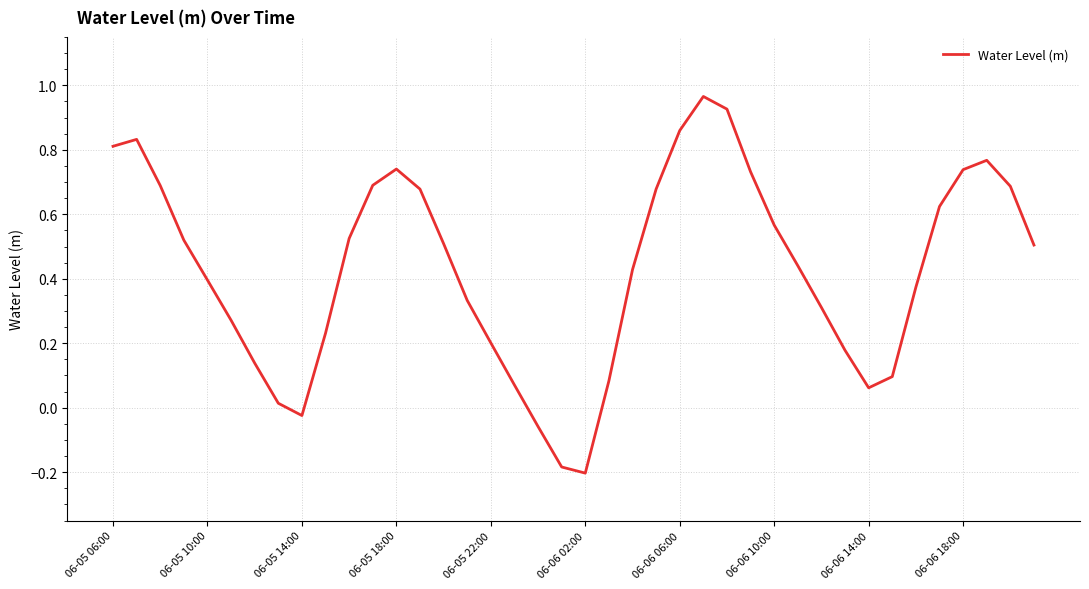

The value at 06-05 06:00 is 0.4. True or false?

False